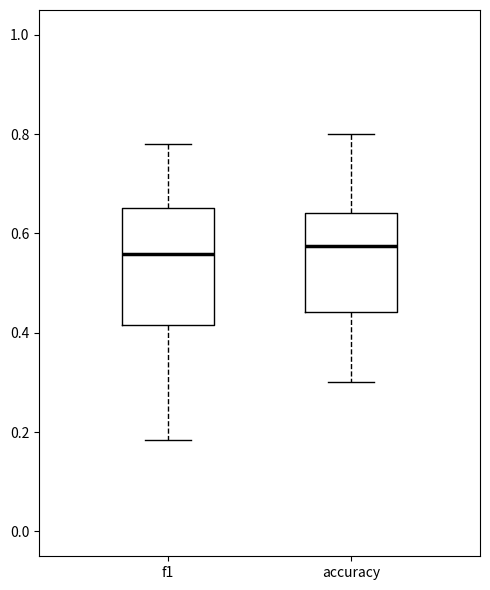

Which box is the tallest, from its lower edge to its upper edge?

f1